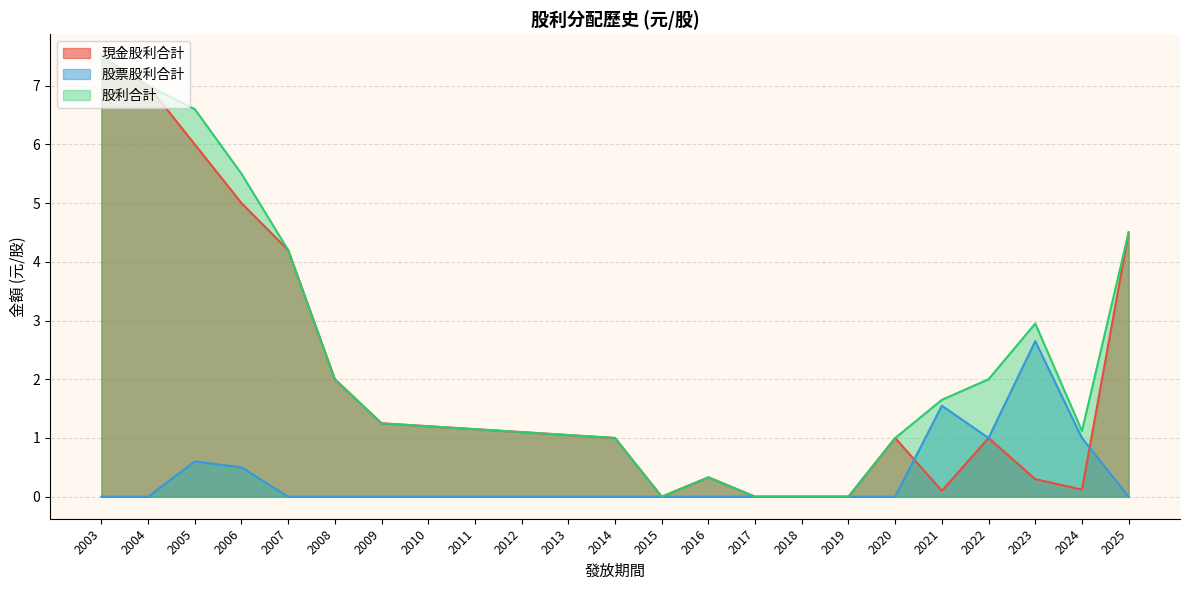

Reading right to left, extract all data points from this chart.

現金股利合計: 2025=4.5	2024=0.1	2023=0.3	2022=1.0	2021=0.1	2020=1.0	2019=0.0	2018=0.0	2017=0.0	2016=0.3	2015=0.0	2014=1.0	2013=1.1	2012=1.1	2011=1.1	2010=1.2	2009=1.2	2008=2.0	2007=4.2	2006=5.0	2005=6.0	2004=7.0	2003=7.5
股票股利合計: 2025=0.0	2024=1.0	2023=2.6	2022=1.0	2021=1.6	2020=0.0	2019=0.0	2018=0.0	2017=0.0	2016=0.0	2015=0.0	2014=0.0	2013=0.0	2012=0.0	2011=0.0	2010=0.0	2009=0.0	2008=0.0	2007=0.0	2006=0.5	2005=0.6	2004=0.0	2003=0.0
股利合計: 2025=4.5	2024=1.1	2023=3.0	2022=2.0	2021=1.6	2020=1.0	2019=0.0	2018=0.0	2017=0.0	2016=0.3	2015=0.0	2014=1.0	2013=1.1	2012=1.1	2011=1.1	2010=1.2	2009=1.2	2008=2.0	2007=4.2	2006=5.5	2005=6.6	2004=7.0	2003=7.5